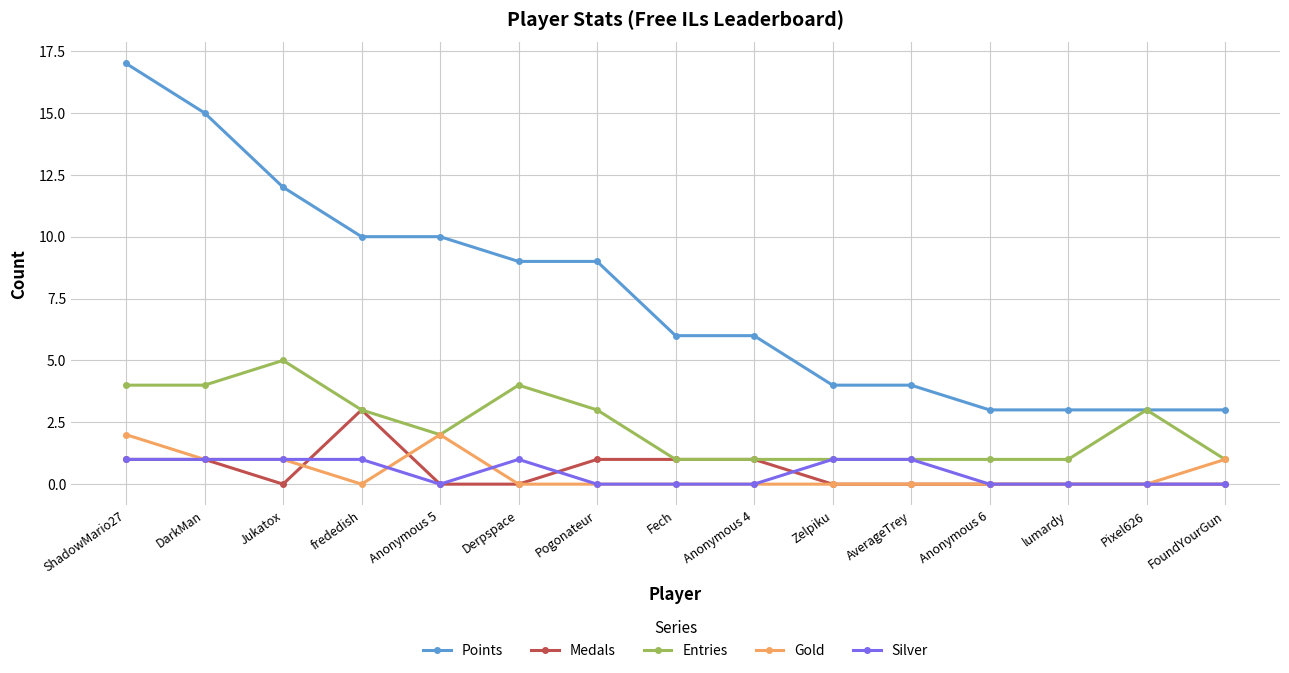

Reading left to right, what are all the values shown in this chart?

Points: 17	15	12	10	10	9	9	6	6	4	4	3	3	3	3
Medals: 1	1	0	3	0	0	1	1	1	0	0	0	0	0	0
Entries: 4	4	5	3	2	4	3	1	1	1	1	1	1	3	1
Gold: 2	1	1	0	2	0	0	0	0	0	0	0	0	0	1
Silver: 1	1	1	1	0	1	0	0	0	1	1	0	0	0	0